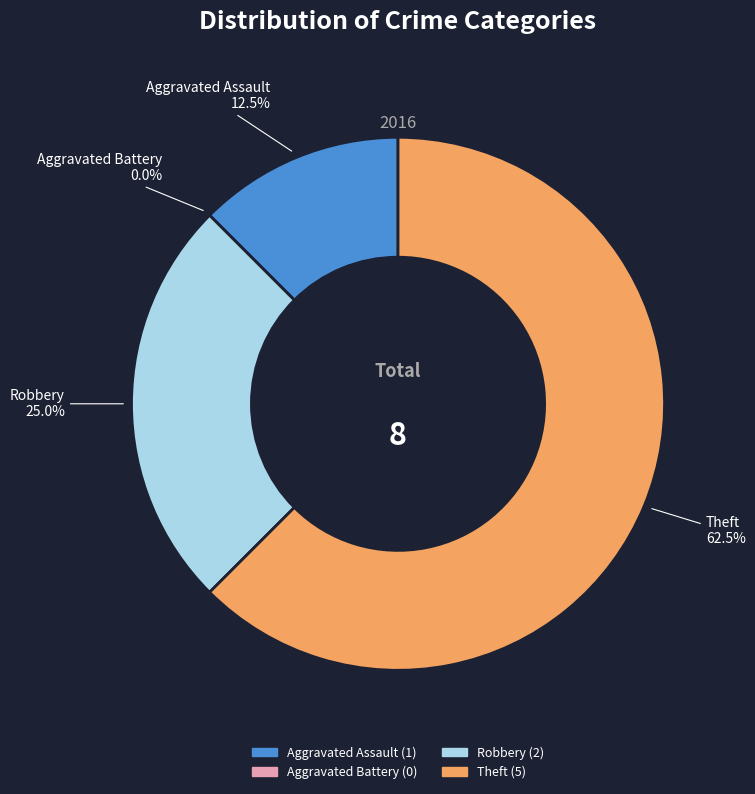

What is the ratio of the value at Theft to the value at Robbery?

2.5